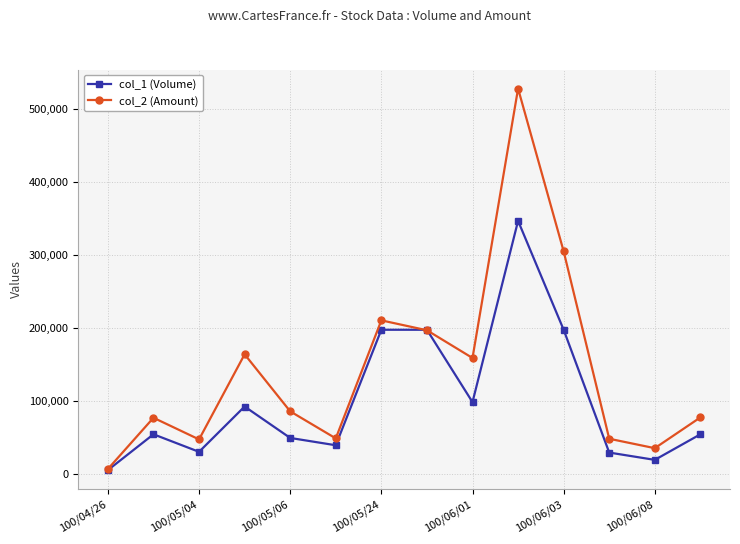

What is the value of the col_1 (Volume) point at the 12th from the left?

30000